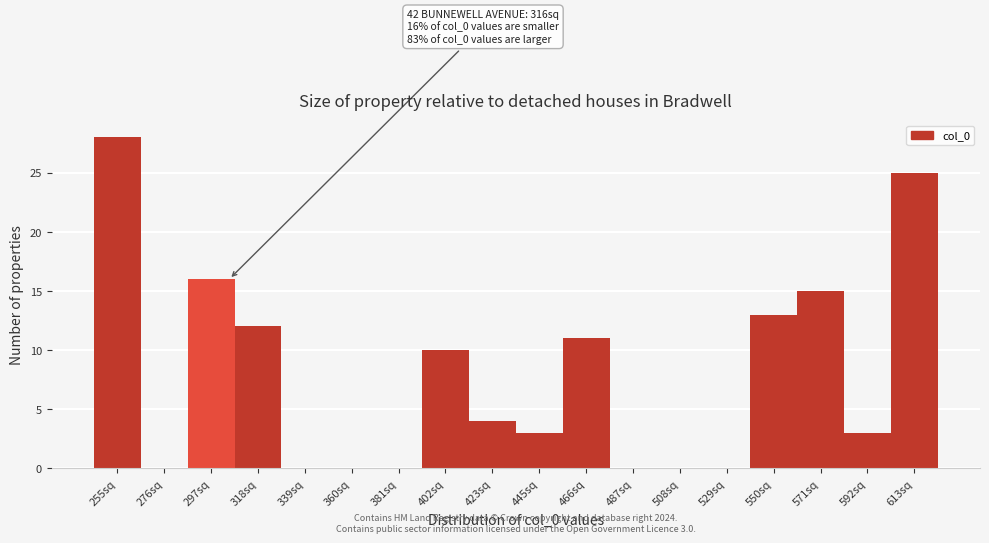

Reading left to right, transcribe all the data shown in this chart.

255sq=28	276sq=0	297sq=16	318sq=12	339sq=0	360sq=0	381sq=0	402sq=10	423sq=4	445sq=3	466sq=11	487sq=0	508sq=0	529sq=0	550sq=13	571sq=15	592sq=3	613sq=25